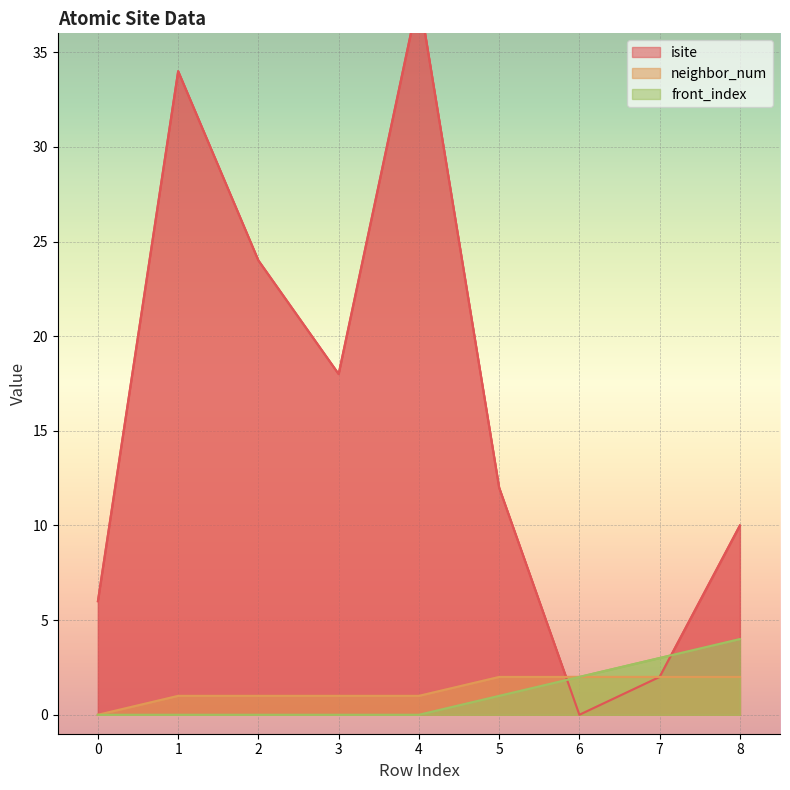

What is the greatest value displayed?

38